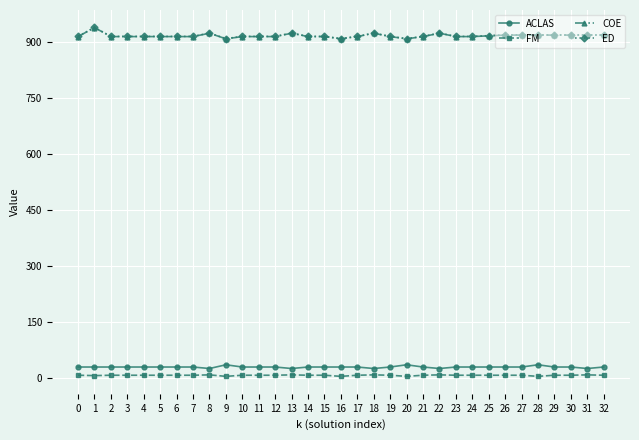

Is it true that COE equals 1511.7 at 22?

False